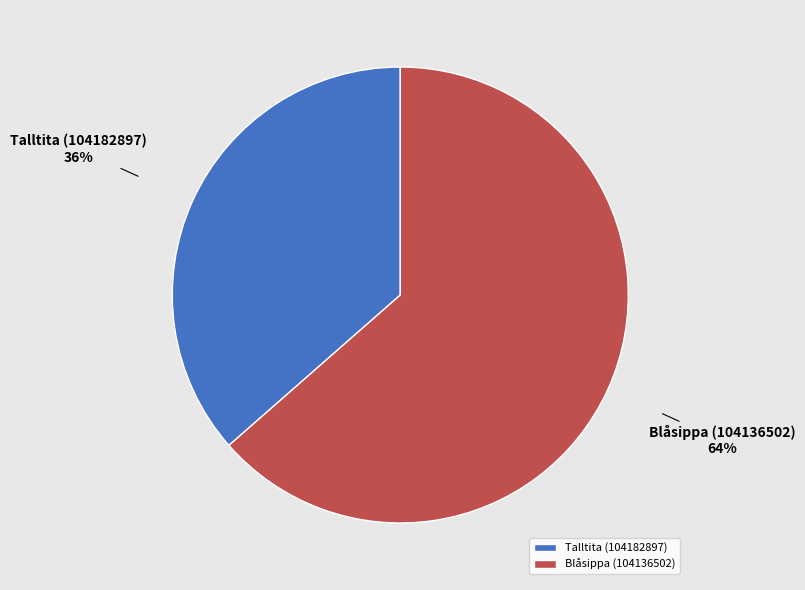

Combined, do Blåsippa (104136502) and Talltita (104182897) account for over 50%?

Yes